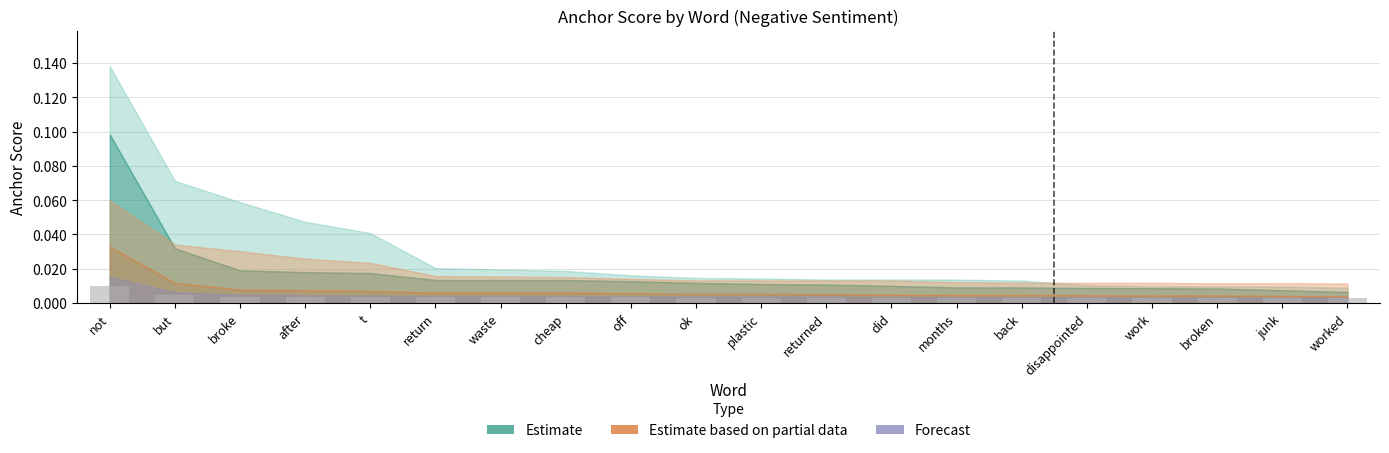

Count the values in the range 0 to 1.

20